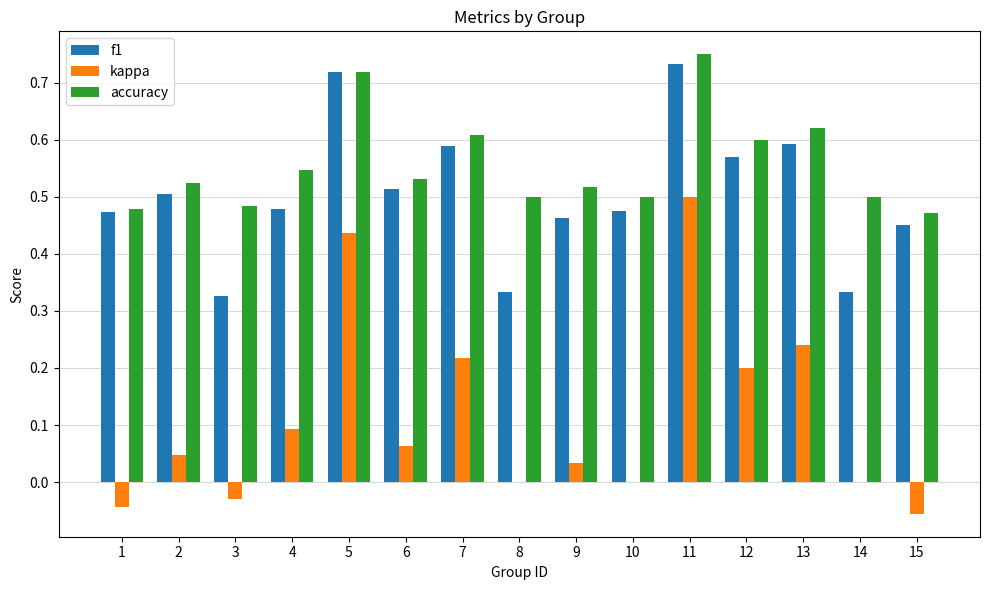

Which series changed the most between 8 and 9?

f1